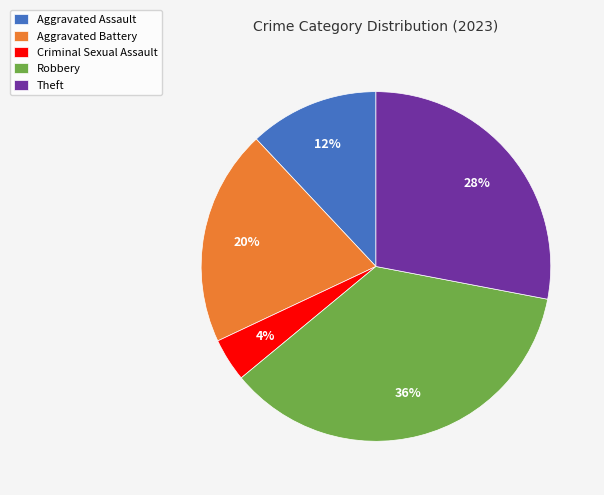

To the nearest percent, what percentage of the pie is Criminal Sexual Assault?

4%